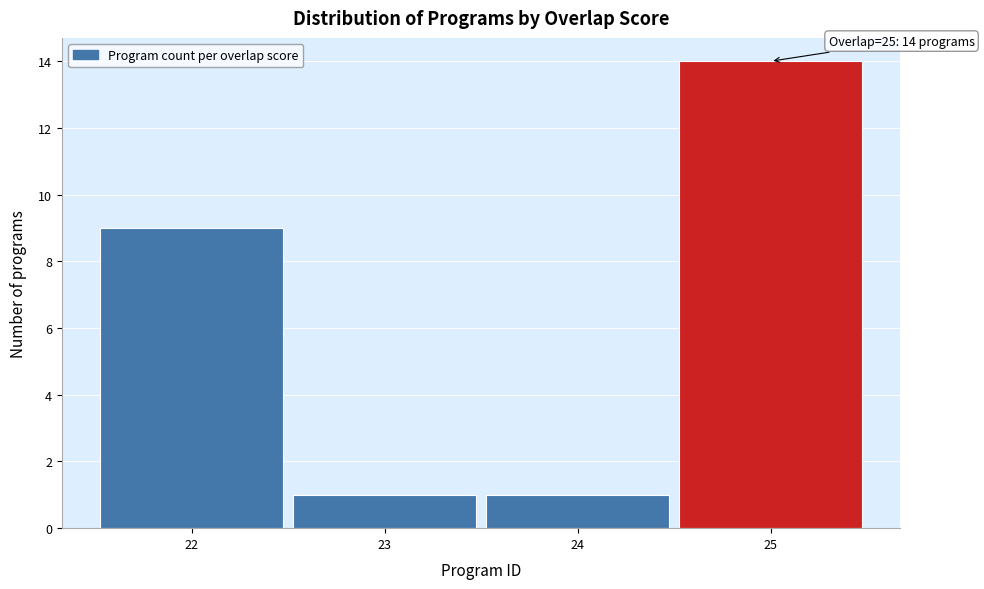

Over which range of the x-axis is the bar tallest?

24.5 to 25.5